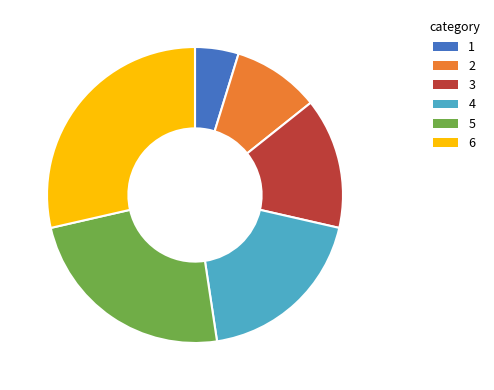

Is there a majority slice in this chart?

No